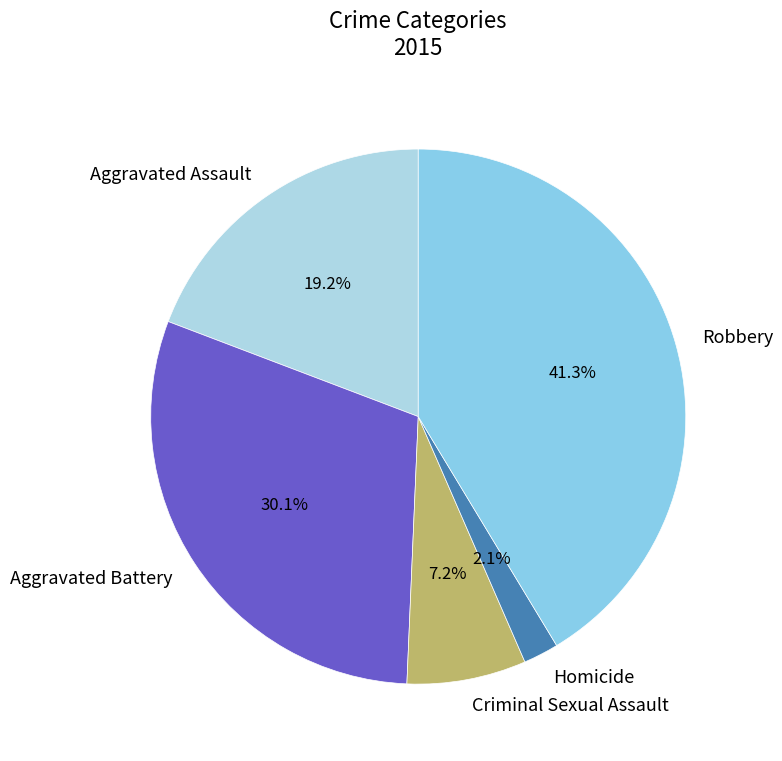

How many slices are in this pie chart?

5